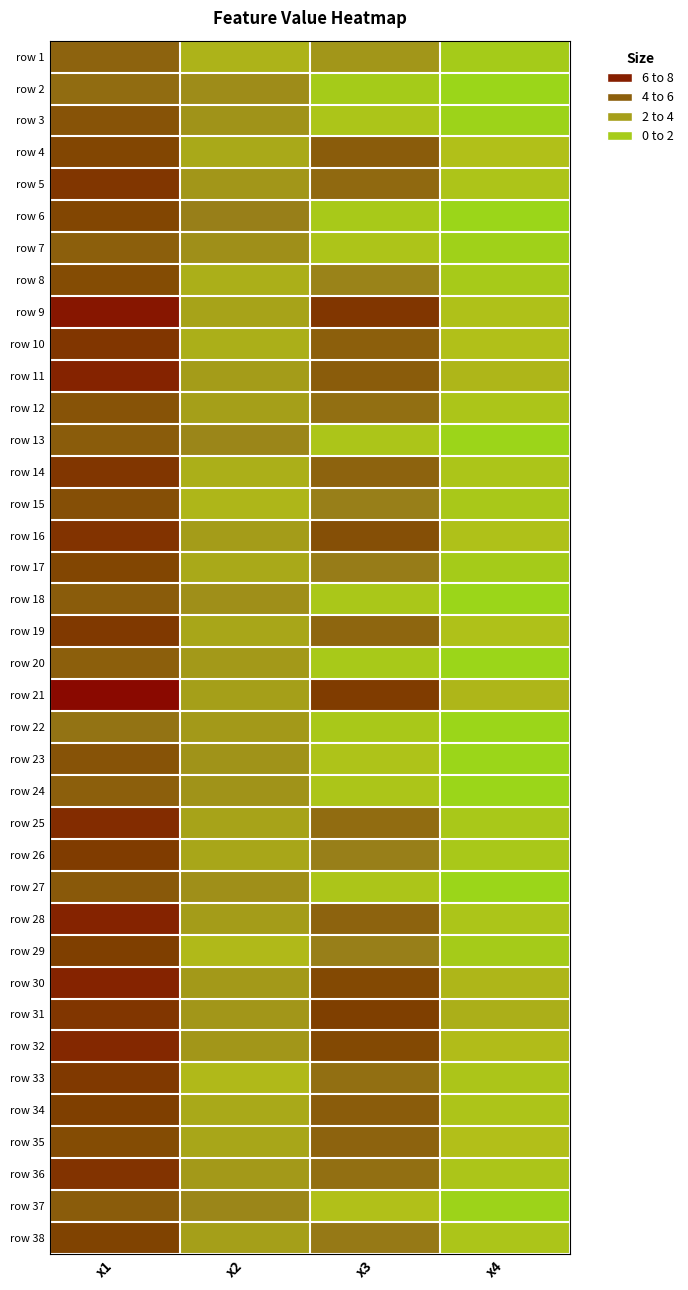

Reading left to right, transcribe all the data shown in this chart.

row 1: x1=4.9	x2=2.4	x3=3.3	x4=1.0
row 2: x1=4.6	x2=3.6	x3=1.0	x4=0.2
row 3: x1=5.4	x2=3.4	x3=1.5	x4=0.4
row 4: x1=5.8	x2=2.7	x3=5.1	x4=1.9
row 5: x1=6.3	x2=3.3	x3=4.7	x4=1.6
row 6: x1=5.8	x2=4.0	x3=1.2	x4=0.2
row 7: x1=5.0	x2=3.5	x3=1.6	x4=0.6
row 8: x1=5.6	x2=2.5	x3=3.9	x4=1.1
row 9: x1=7.3	x2=2.9	x3=6.3	x4=1.8
row 10: x1=6.3	x2=2.5	x3=5.0	x4=1.9
row 11: x1=6.9	x2=3.1	x3=5.1	x4=2.3
row 12: x1=5.4	x2=3.0	x3=4.5	x4=1.5
row 13: x1=5.1	x2=3.8	x3=1.5	x4=0.3
row 14: x1=6.3	x2=2.5	x3=4.9	x4=1.5
row 15: x1=5.5	x2=2.3	x3=4.0	x4=1.3
row 16: x1=6.4	x2=3.1	x3=5.5	x4=1.8
row 17: x1=5.8	x2=2.7	x3=4.1	x4=1.0
row 18: x1=5.1	x2=3.5	x3=1.4	x4=0.2
row 19: x1=6.2	x2=2.8	x3=4.8	x4=1.8
row 20: x1=5.0	x2=3.2	x3=1.2	x4=0.2
row 21: x1=7.7	x2=3.0	x3=6.1	x4=2.3
row 22: x1=4.4	x2=3.2	x3=1.3	x4=0.2
row 23: x1=5.4	x2=3.4	x3=1.7	x4=0.2
row 24: x1=5.0	x2=3.4	x3=1.5	x4=0.2
row 25: x1=6.6	x2=2.9	x3=4.6	x4=1.3
row 26: x1=6.1	x2=2.8	x3=4.0	x4=1.3
row 27: x1=5.2	x2=3.5	x3=1.5	x4=0.2
row 28: x1=6.9	x2=3.1	x3=4.9	x4=1.5
row 29: x1=6.0	x2=2.2	x3=4.0	x4=1.0
row 30: x1=6.9	x2=3.2	x3=5.7	x4=2.3
row 31: x1=6.3	x2=3.3	x3=6.0	x4=2.5
row 32: x1=6.7	x2=3.3	x3=5.7	x4=2.1
row 33: x1=6.2	x2=2.2	x3=4.5	x4=1.5
row 34: x1=6.0	x2=2.7	x3=5.1	x4=1.6
row 35: x1=5.6	x2=2.8	x3=4.9	x4=2.0
row 36: x1=6.4	x2=3.2	x3=4.5	x4=1.5
row 37: x1=5.1	x2=3.8	x3=1.9	x4=0.4
row 38: x1=5.9	x2=3.0	x3=4.2	x4=1.5